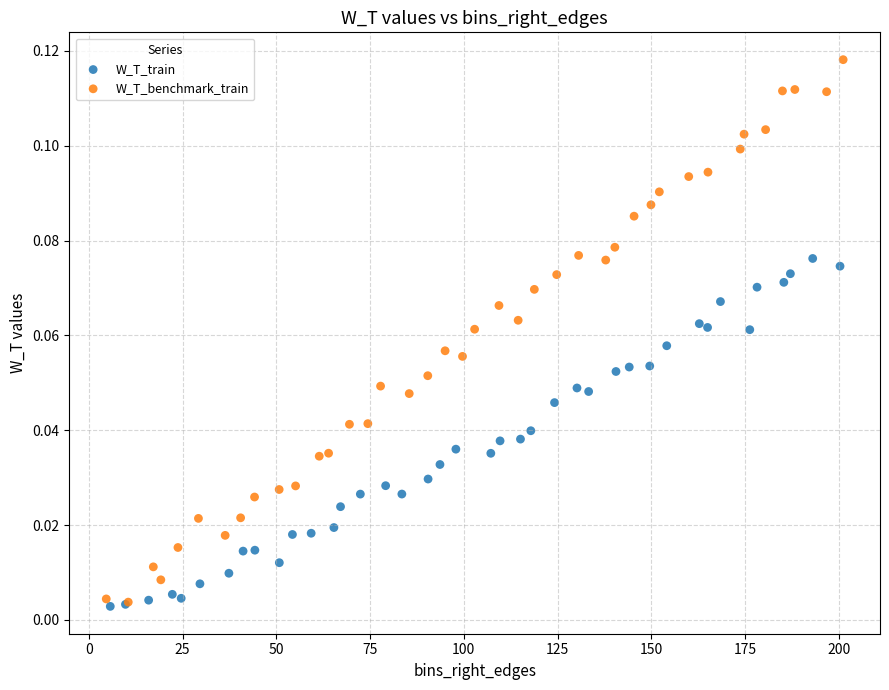

Which series contains the highest Y value?

W_T_benchmark_train